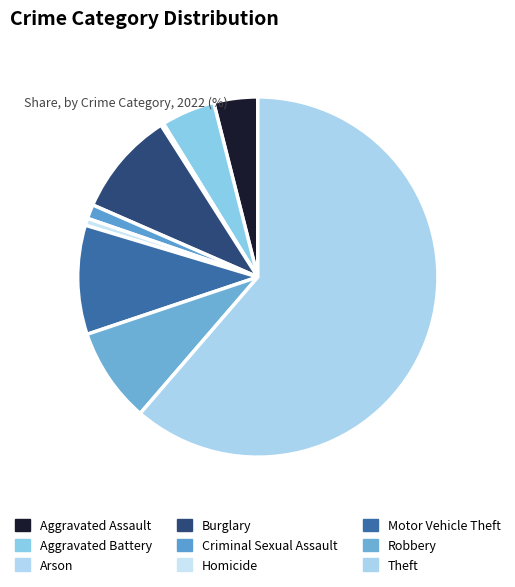

Which slice represents more than half of the pie?

Theft